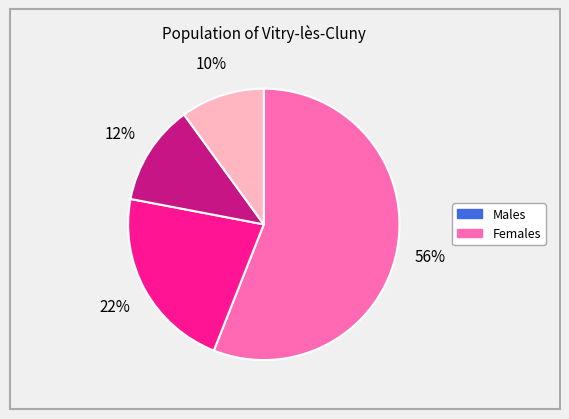

Is there any slice that represents more than half of the pie?

Yes